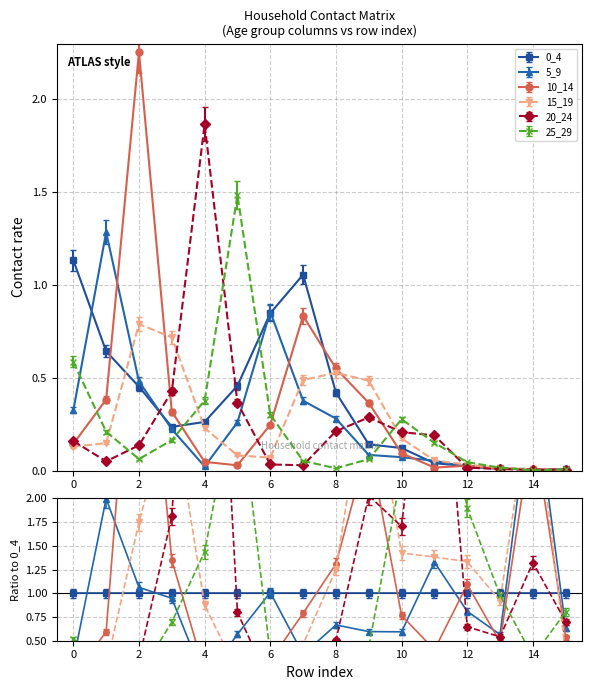

Which series ends up on top after the final intersection of 5_9 and 10_14?

5_9